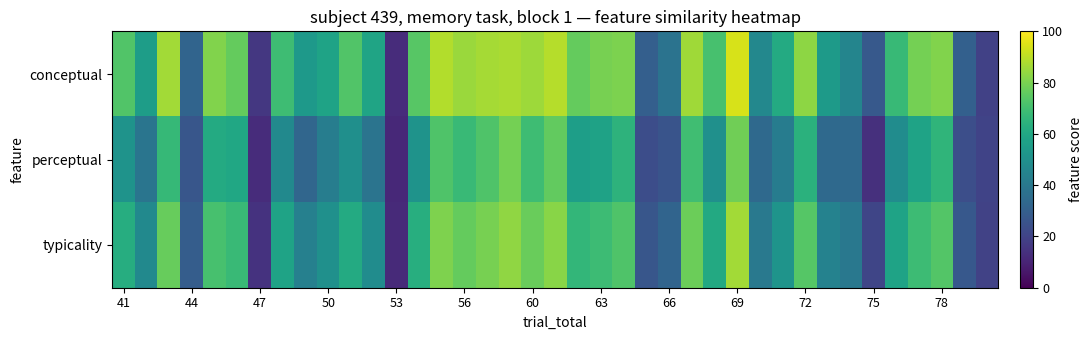

Reading left to right, transcribe all the data shown in this chart.

conceptual: 73.0	55.7	86.2	32.2	81.0	76.3	16.4	68.8	54.0	58.0	72.9	58.3	12.6	73.9	88.3	84.9	86.7	87.4	85.4	88.7	76.2	79.5	80.3	30.4	38.2	85.7	70.8	93.8	46.6	61.3	83.1	54.7	45.6	27.8	67.5	79.1	81.1	30.7	19.2
perceptual: 51.5	38.9	67.2	26.6	61.1	59.5	12.7	47.6	32.9	42.5	49.6	38.6	11.4	51.5	72.6	67.8	72.4	79.2	68.9	76.1	55.9	57.8	64.6	23.4	25.9	69.2	50.4	78.3	34.3	42.0	64.0	34.2	34.3	13.9	48.5	58.0	65.4	24.1	20.0
typicality: 62.3	47.3	76.7	29.4	71.0	67.9	14.5	58.2	43.4	50.3	61.3	48.5	12.0	62.7	80.5	76.3	79.6	83.3	77.1	82.4	66.1	68.7	72.5	26.9	32.0	77.5	60.6	86.0	40.5	51.6	73.5	44.5	40.0	20.8	58.0	68.5	73.2	27.4	19.6